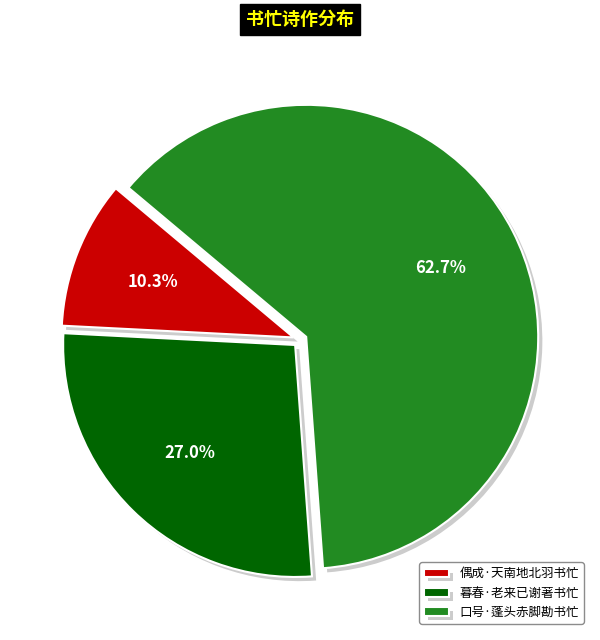

How many slices are in this pie chart?

3